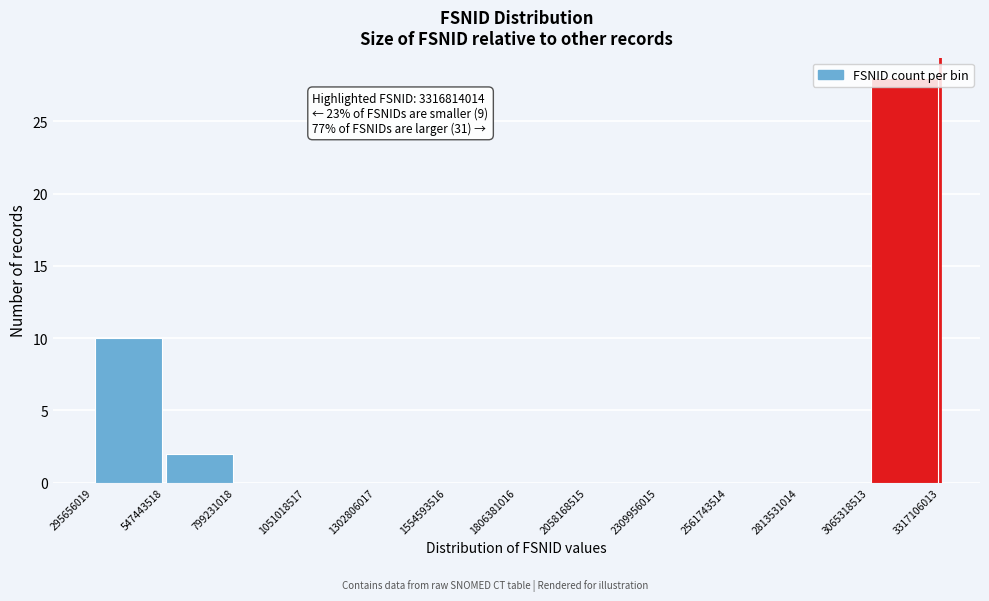

Which range on the x-axis has the tallest bar?

3065318513 to 3317106013